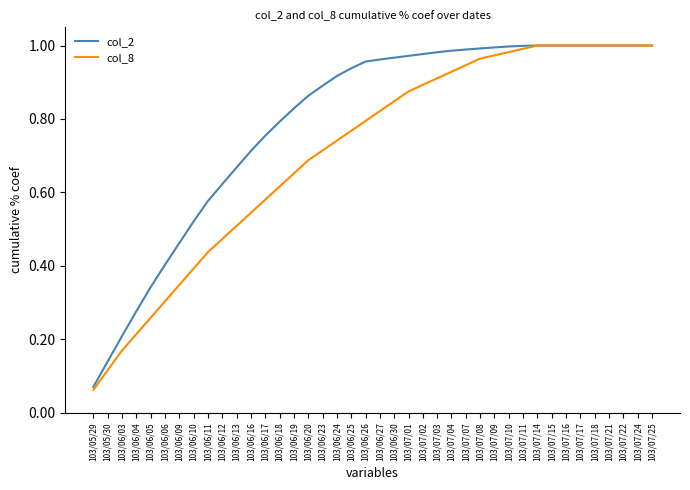

What is the total value across all series at 103/06/25?

1.7